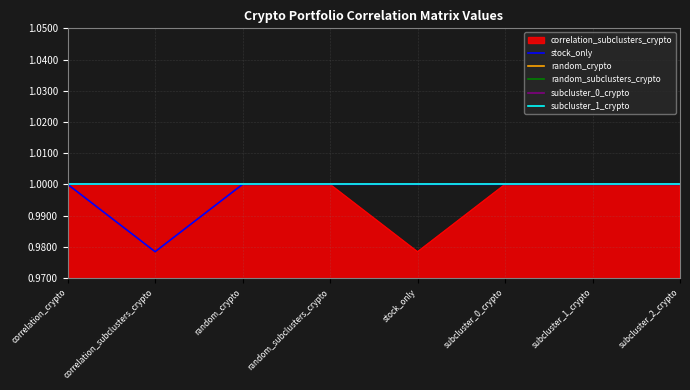

The subcluster_0_crypto series shows 1.0 at correlation_subclusters_crypto. True or false?

True